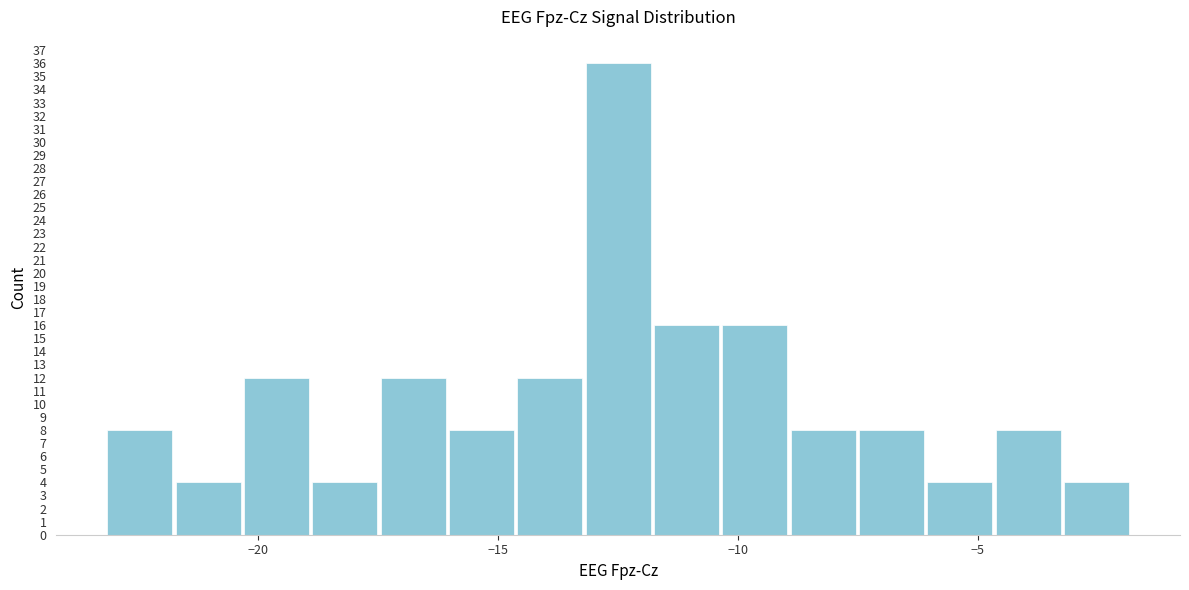

Read against the x-axis, roughly where is the centre of the tallest bar?

-12.5